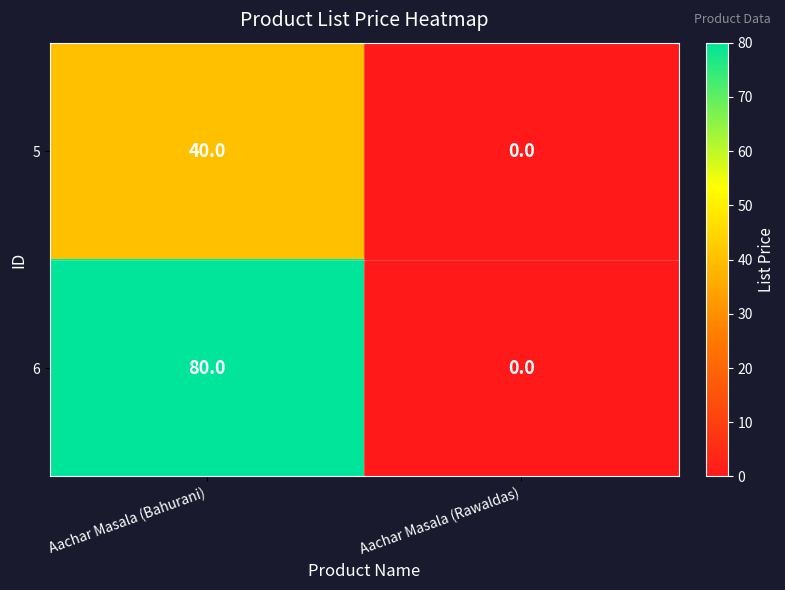

What is the sum of the 6 values at Aachar Masala (Rawaldas) and Aachar Masala (Bahurani)?

80